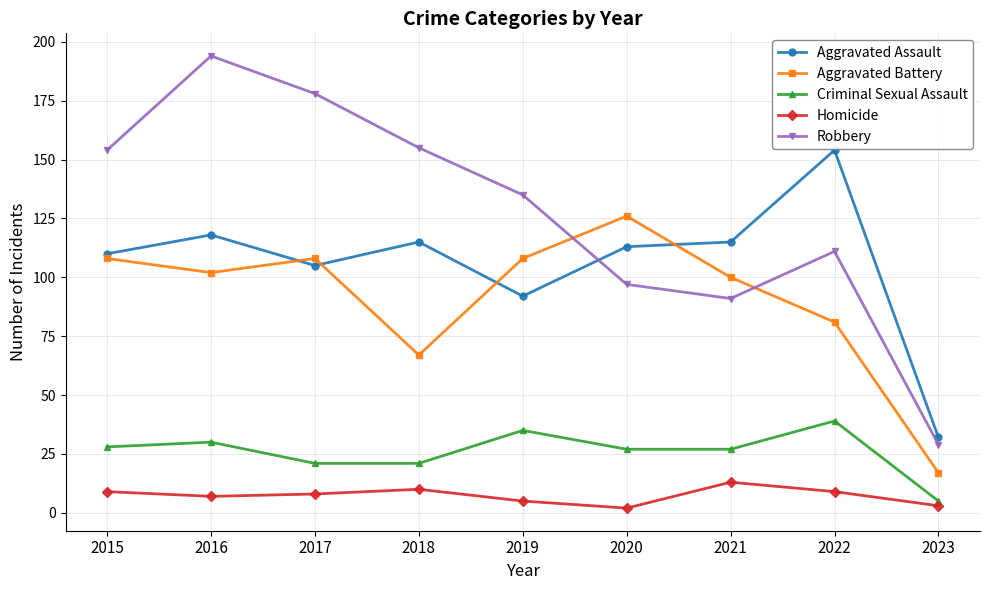

Reading left to right, list all the values displayed in this chart.

Aggravated Assault: 2015=110	2016=118	2017=105	2018=115	2019=92	2020=113	2021=115	2022=154	2023=32
Aggravated Battery: 2015=108	2016=102	2017=108	2018=67	2019=108	2020=126	2021=100	2022=81	2023=17
Criminal Sexual Assault: 2015=28	2016=30	2017=21	2018=21	2019=35	2020=27	2021=27	2022=39	2023=5
Homicide: 2015=9	2016=7	2017=8	2018=10	2019=5	2020=2	2021=13	2022=9	2023=3
Robbery: 2015=154	2016=194	2017=178	2018=155	2019=135	2020=97	2021=91	2022=111	2023=29